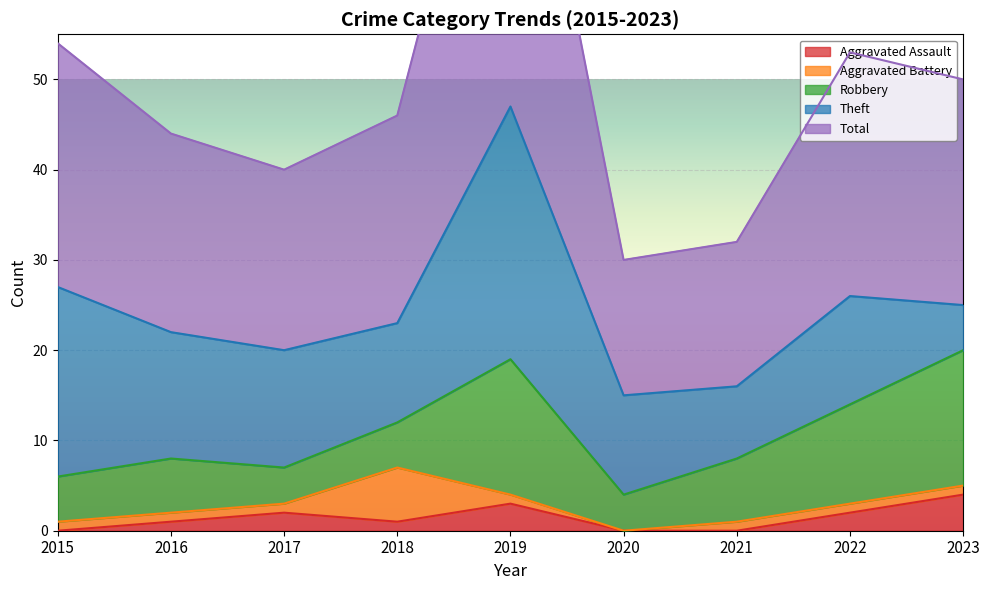

Rank the categories by Aggravated Battery value from highest to lowest.

2018, 2015, 2016, 2017, 2019, 2021, 2022, 2023, 2020